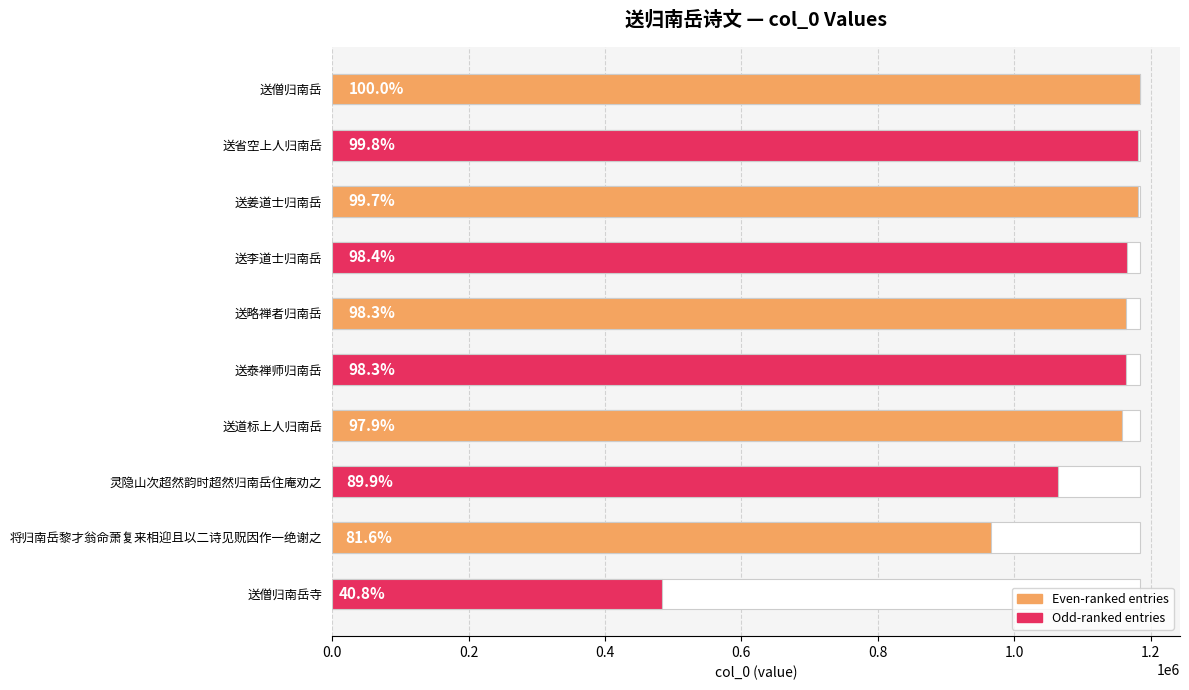

Are the bars grouped side by side (vs. stacked)?

No